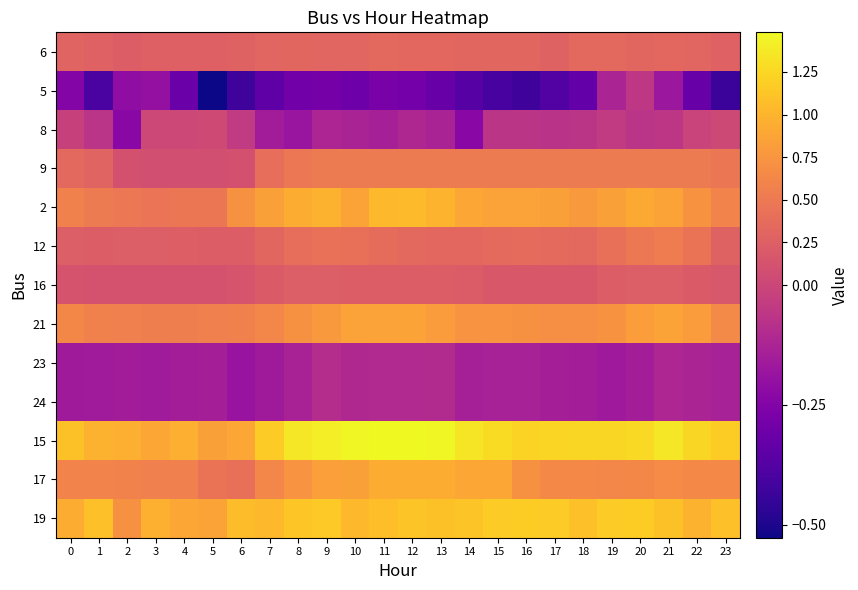

What is the greatest value displayed?

1.5